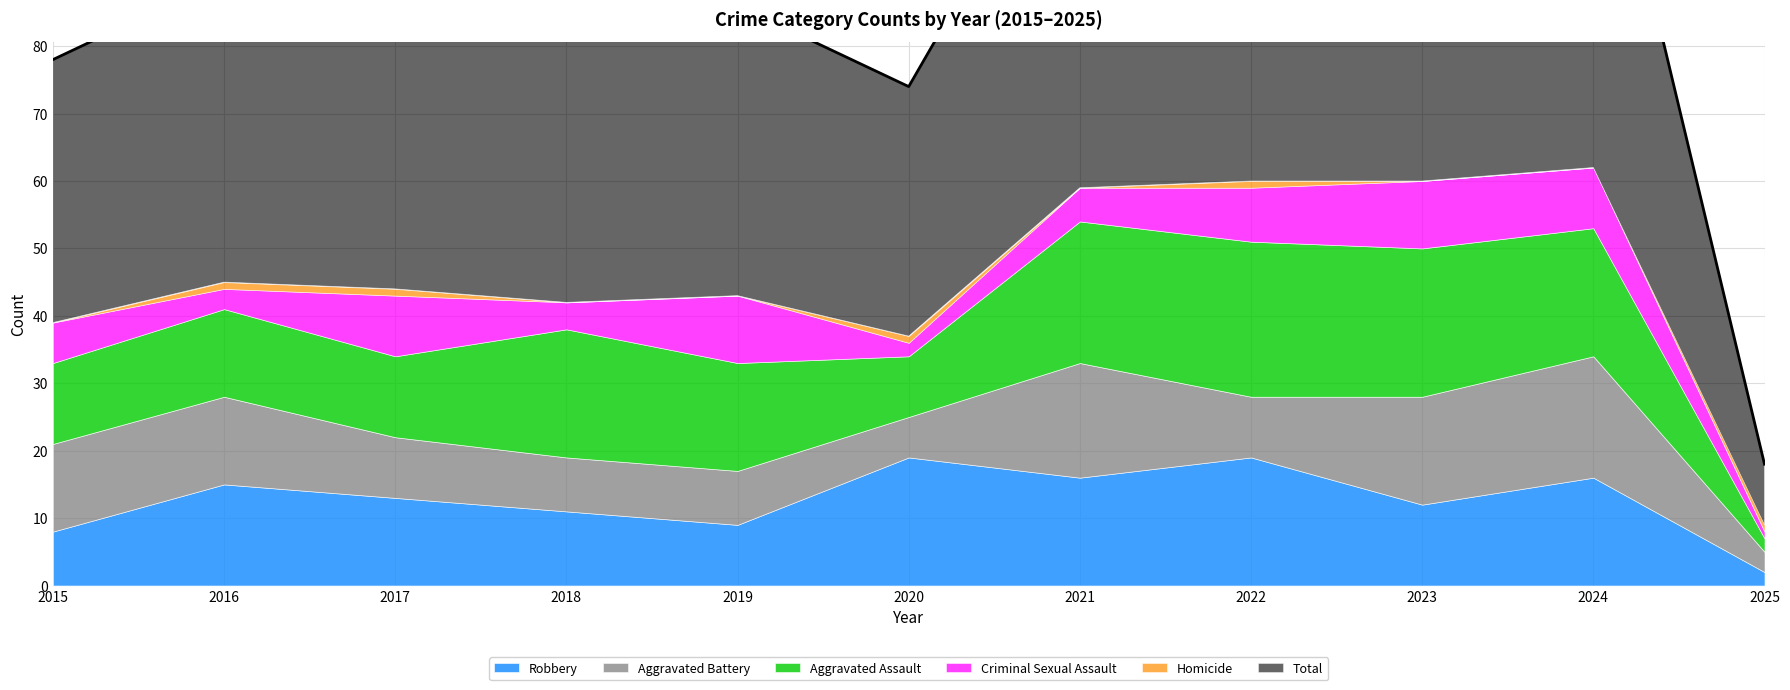

What is the total value across all series at 2024?

124